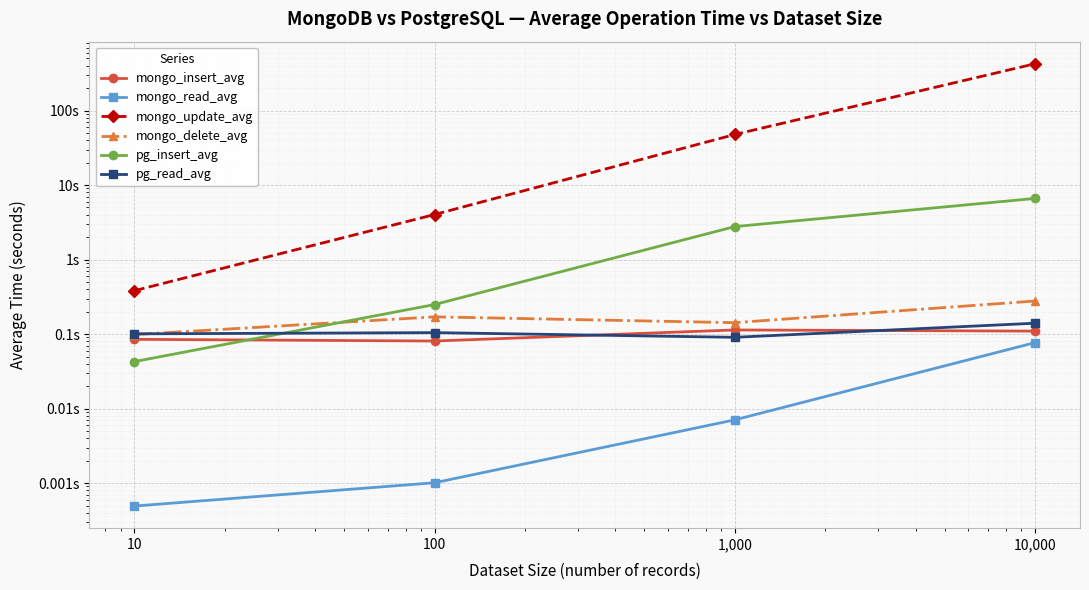

Reading right to left, transcribe all the data shown in this chart.

mongo_insert_avg: 0.1	0.1	0.1	0.1
mongo_read_avg: 0.1	0.0	0.0	0.0
mongo_update_avg: 424.5	47.7	4.0	0.4
mongo_delete_avg: 0.3	0.1	0.2	0.1
pg_insert_avg: 6.6	2.8	0.2	0.0
pg_read_avg: 0.1	0.1	0.1	0.1